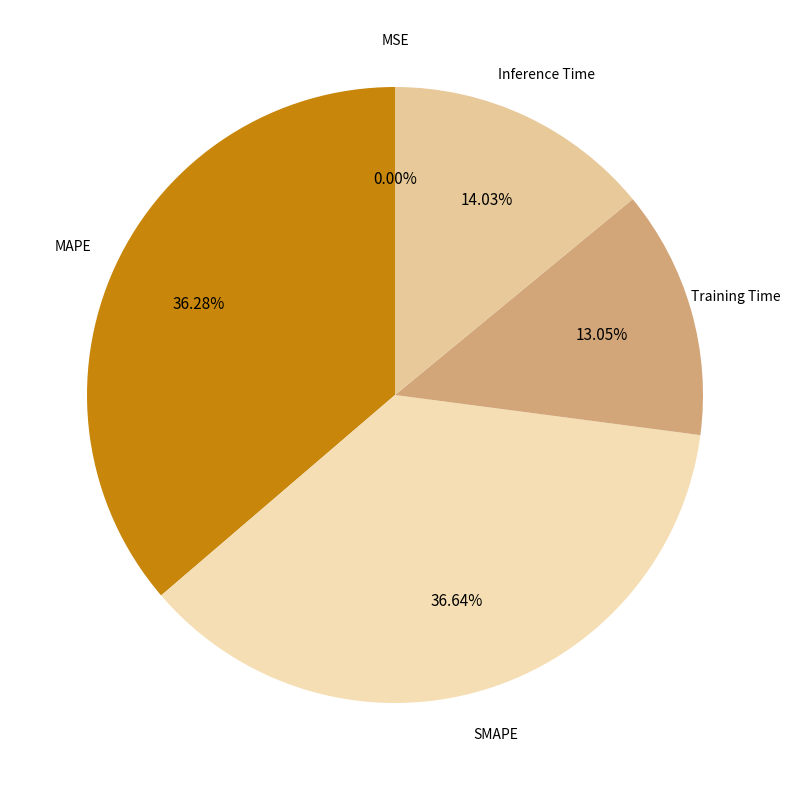

Combined, do SMAPE and MAPE account for over 50%?

Yes